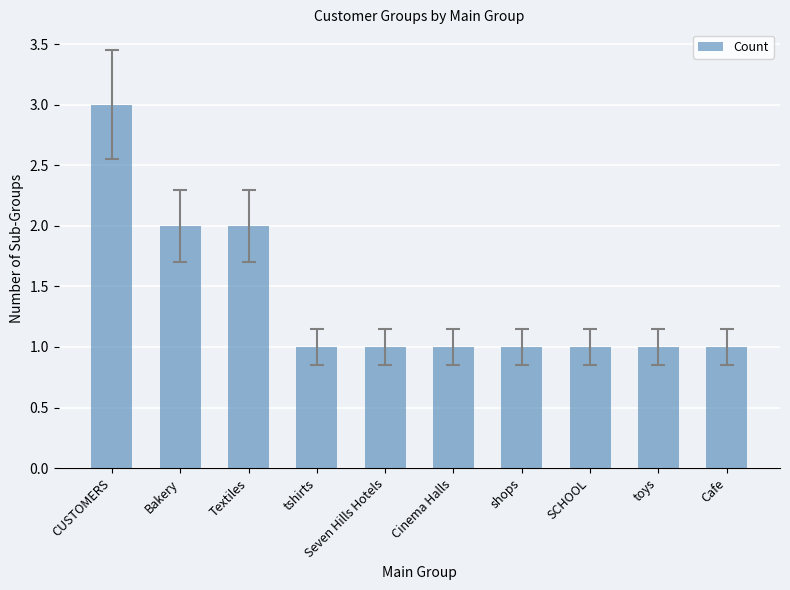

Reading left to right, extract all data points from this chart.

3	2	2	1	1	1	1	1	1	1